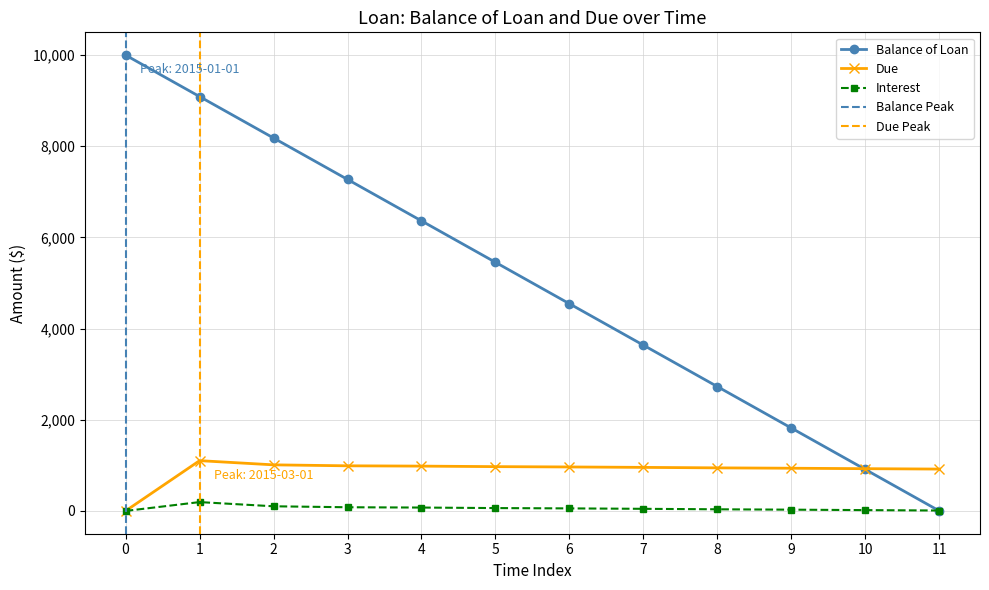

What is the value of the Interest point at the 2nd from the left?

194.0